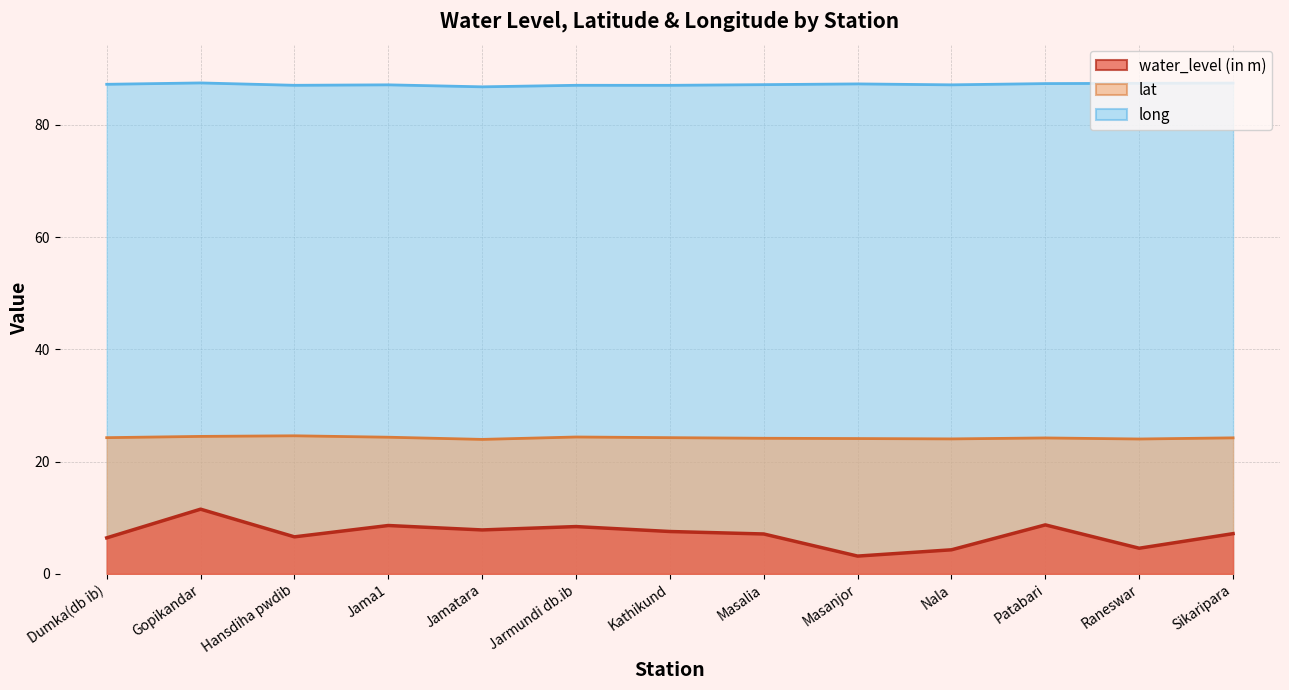

What is the difference between the maximum and minimum values in the long series?

0.7